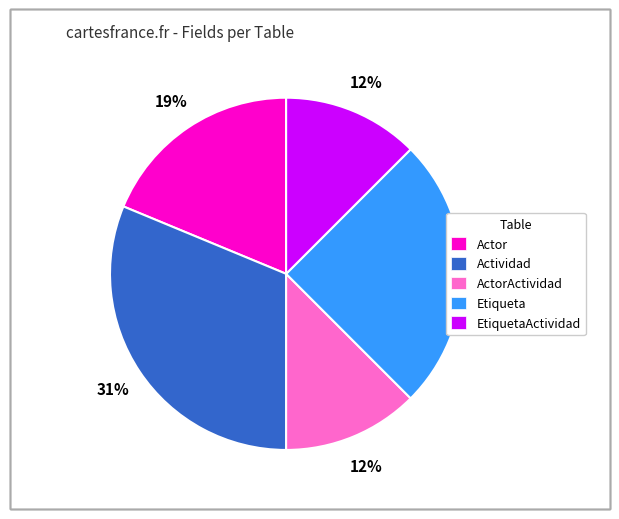

True or false: Actividad accounts for 22% of the total.

False